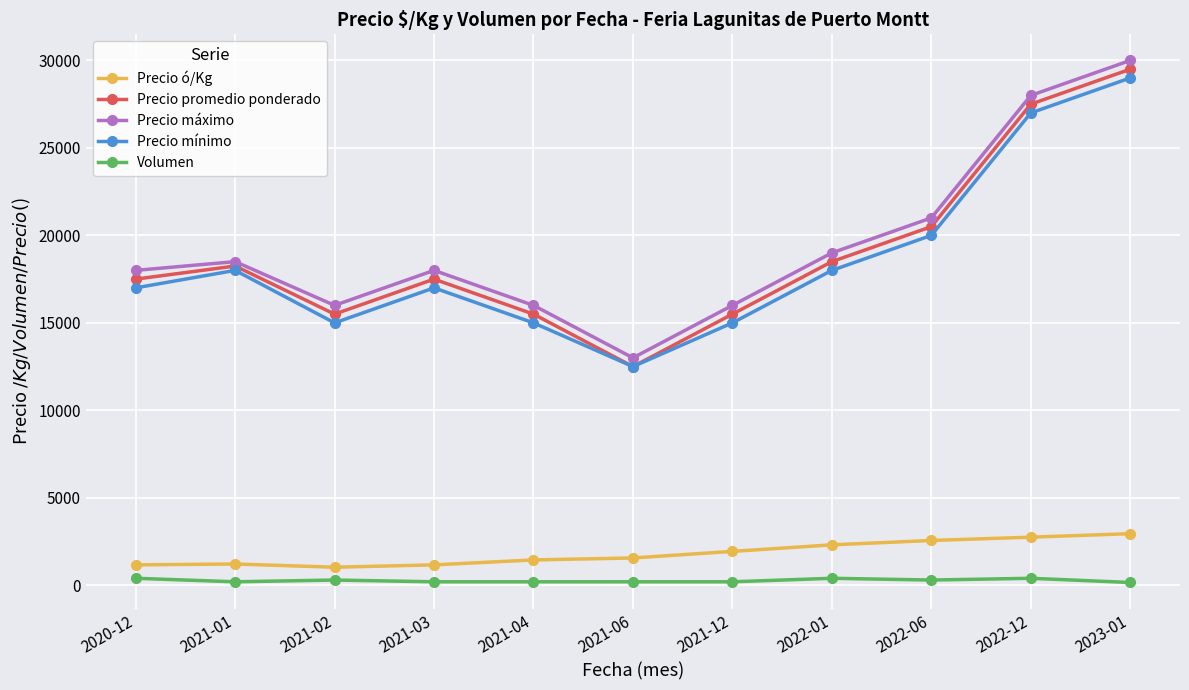

What is the label of the 6th point from the left?

2021-06